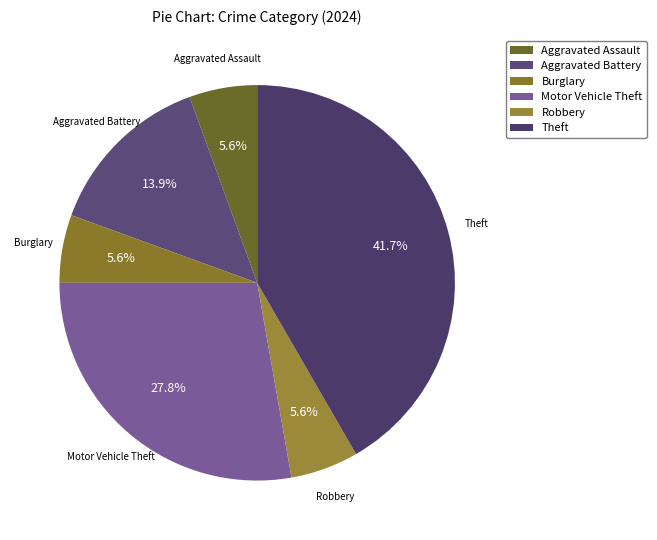

What is the largest slice in the pie chart?

Theft